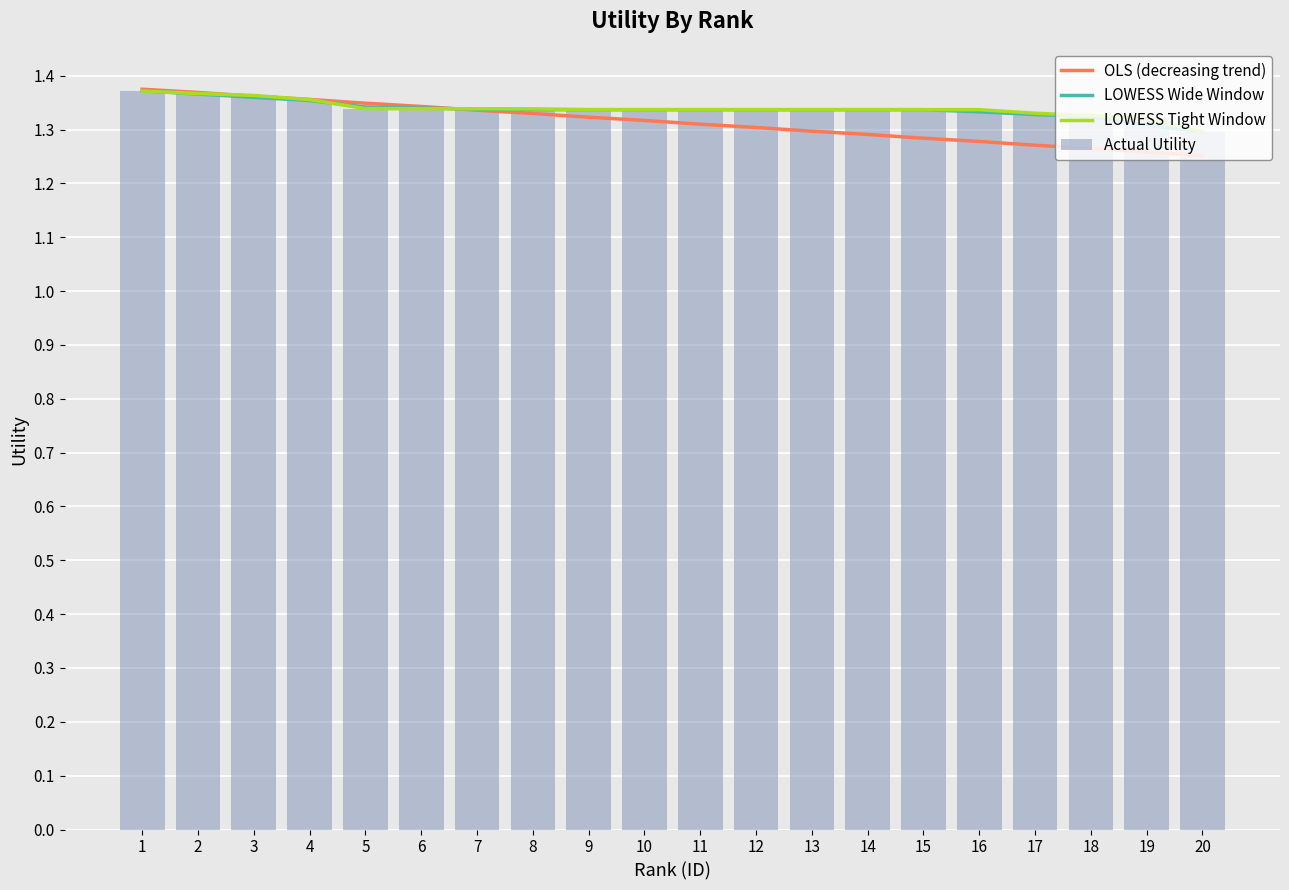

Between 3 and 10, which series saw the biggest shift?

OLS (decreasing trend)